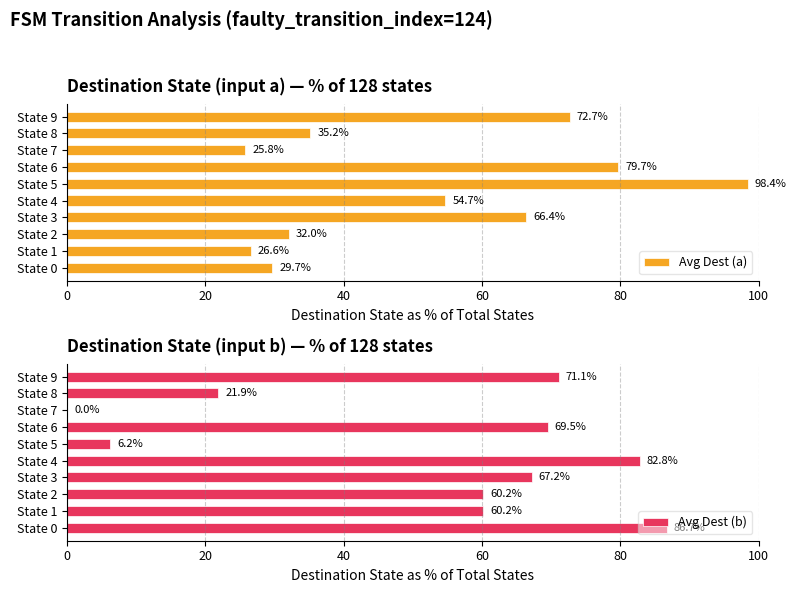

How many bars are there in each group?

2